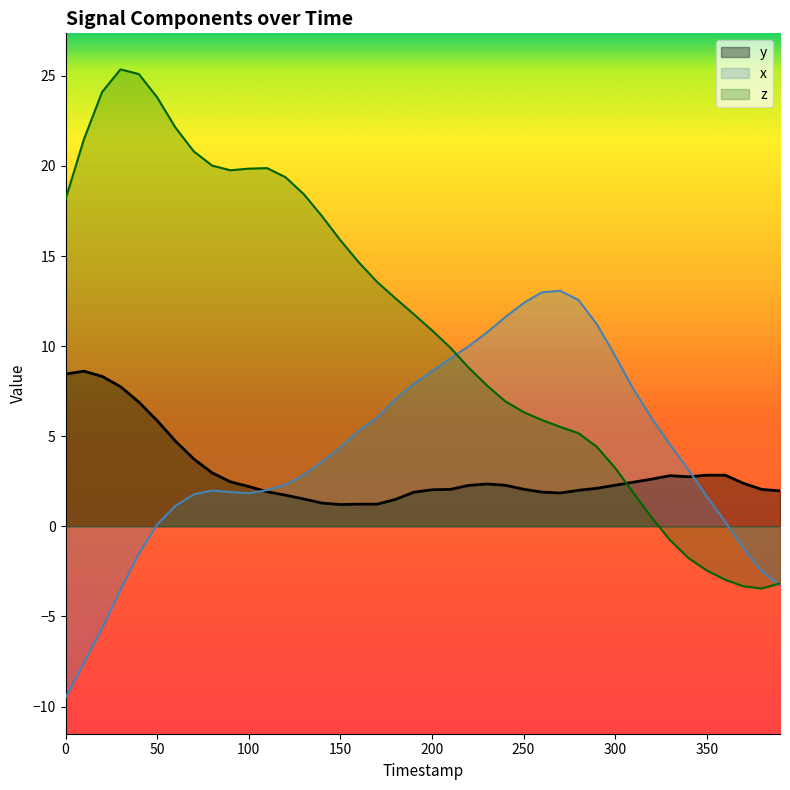

True or false: x and z cross at least once.

True